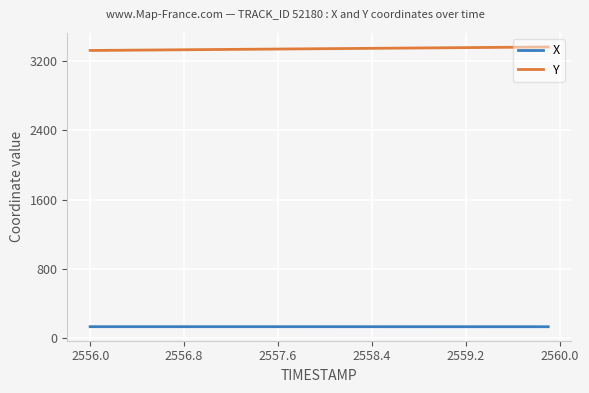

What is the minimum value shown in the chart?

126.1